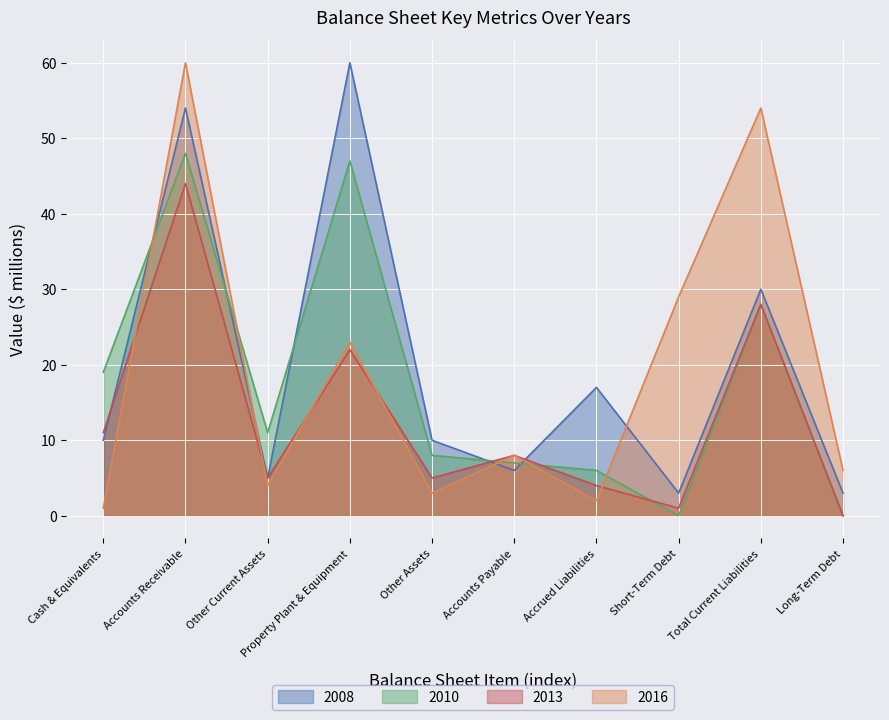

What is the average value of the 2013 series?

13